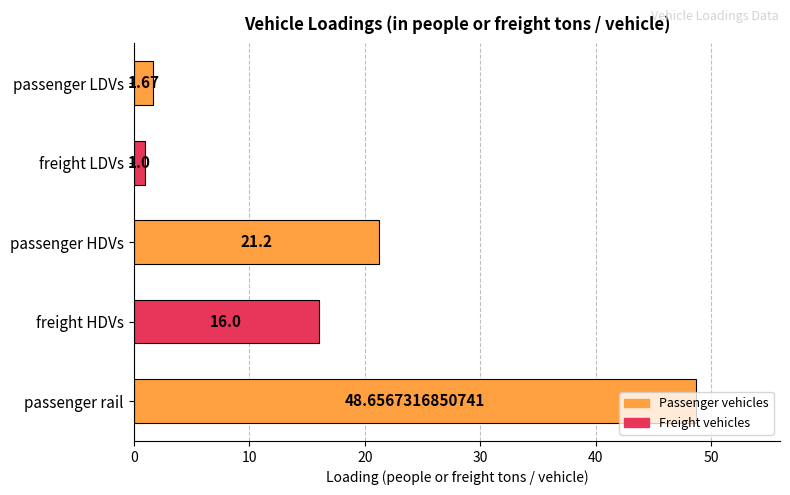

What is the greatest value displayed?

48.7